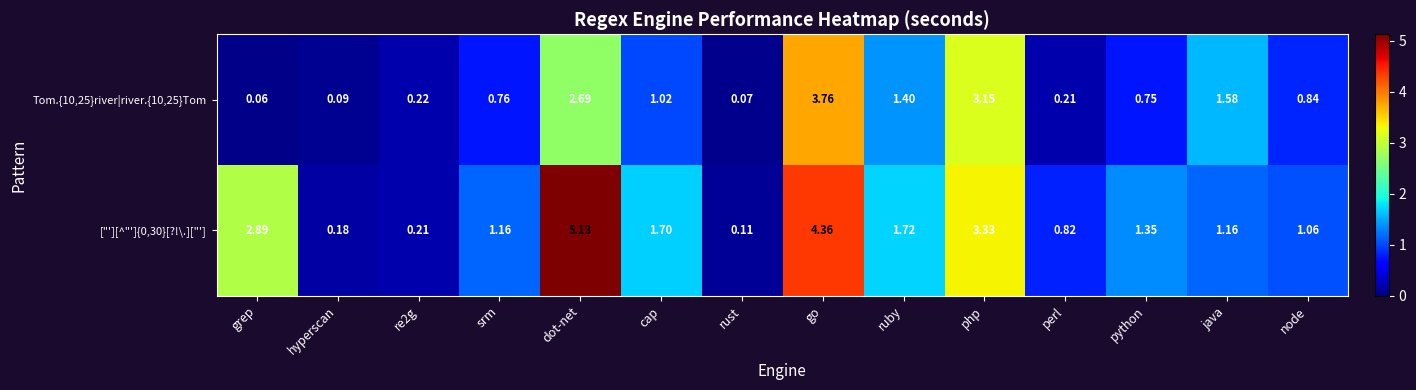

At which category is the sum across all series the highest?

go